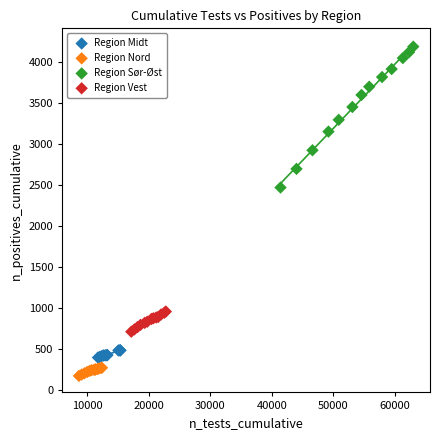

Which series reaches the minimum Y coordinate?

Region Nord